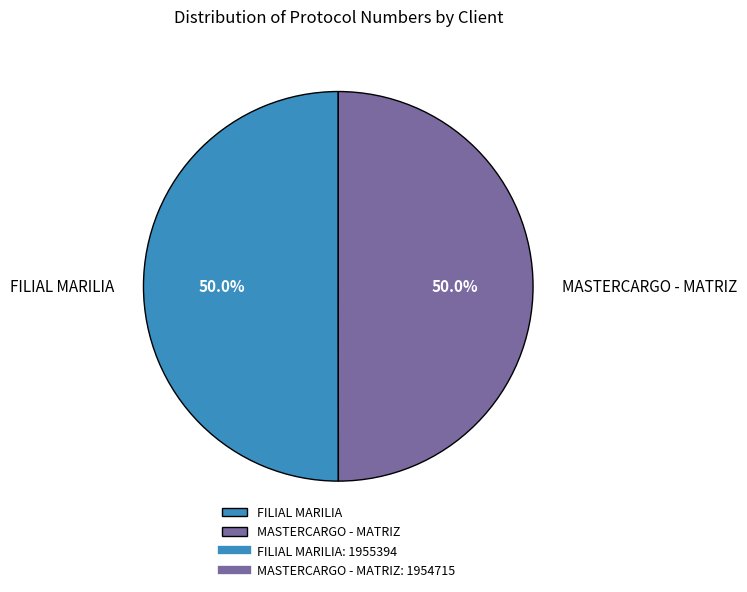

To the nearest percent, what is the average slice percentage?

50%